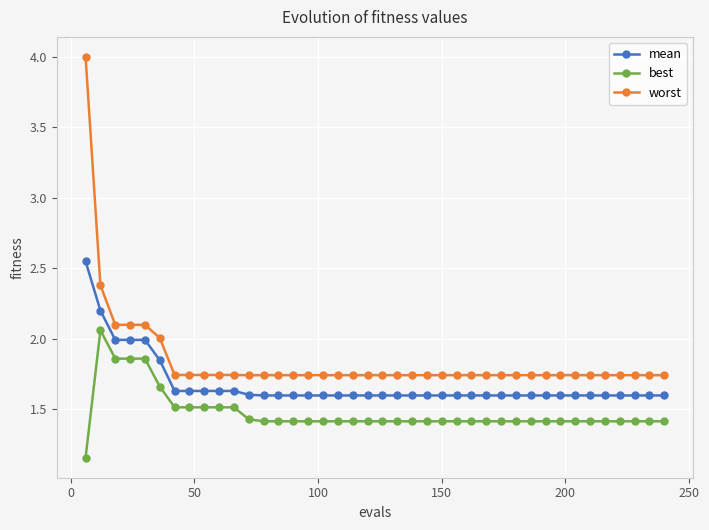

What is the average value of the best series?

1.5